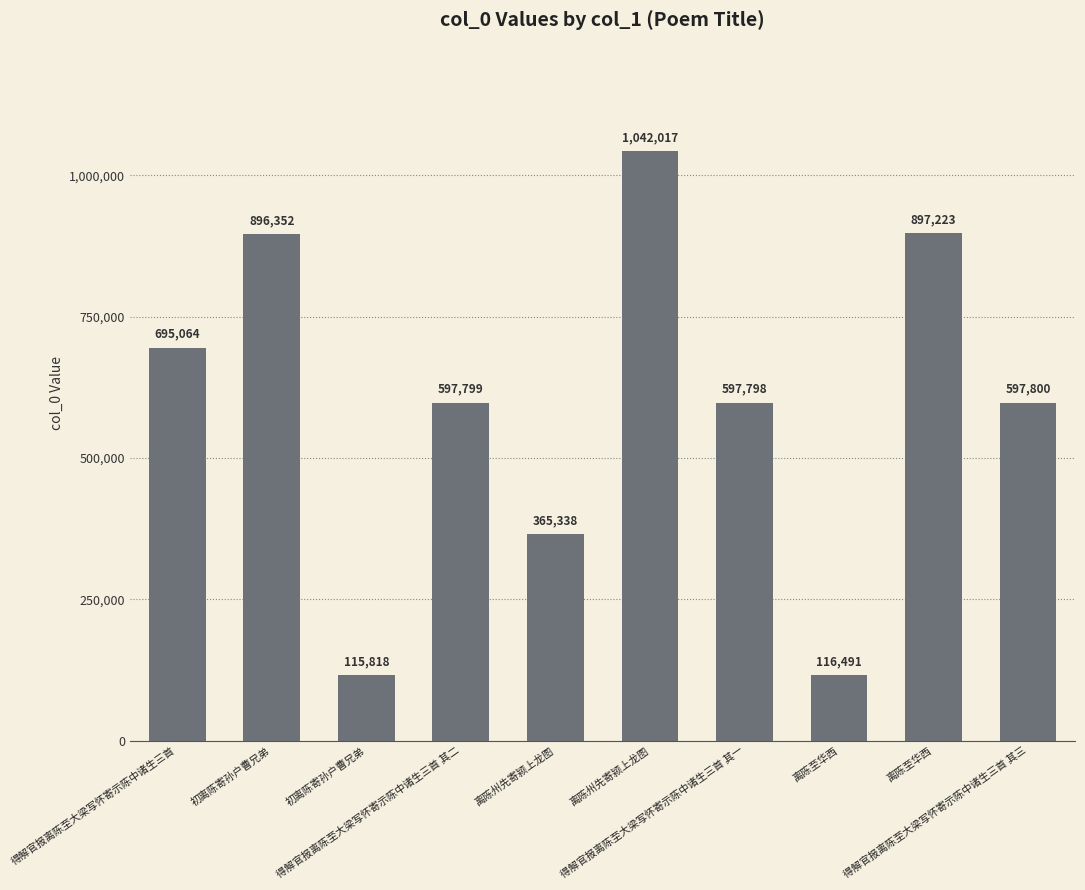

What is the label of the 4th bar from the right?

得解官报离陈至大梁写怀寄示陈中诸生三首 其一